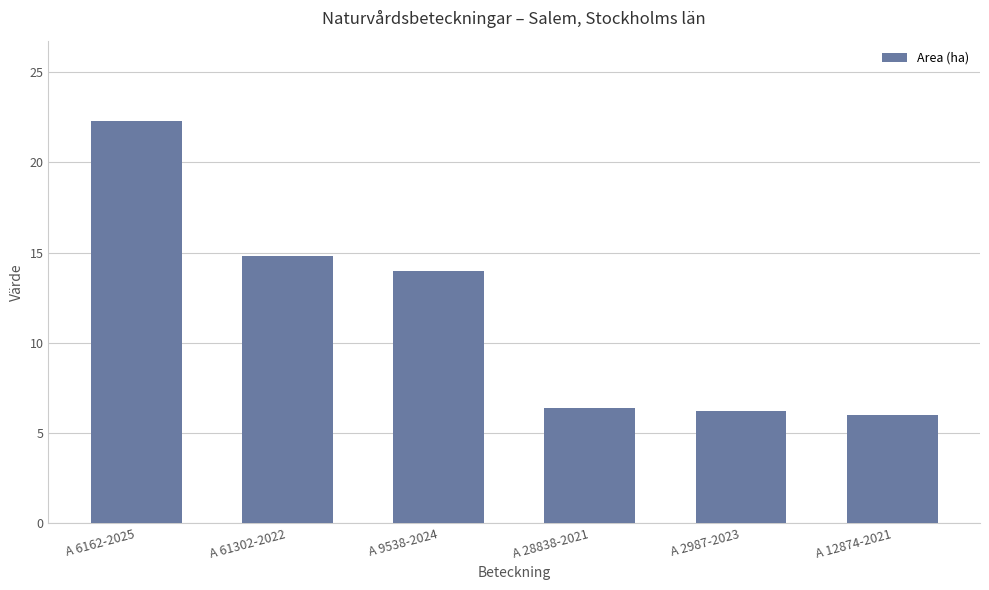

True or false: the data shows 22.3 at A 6162-2025.

True